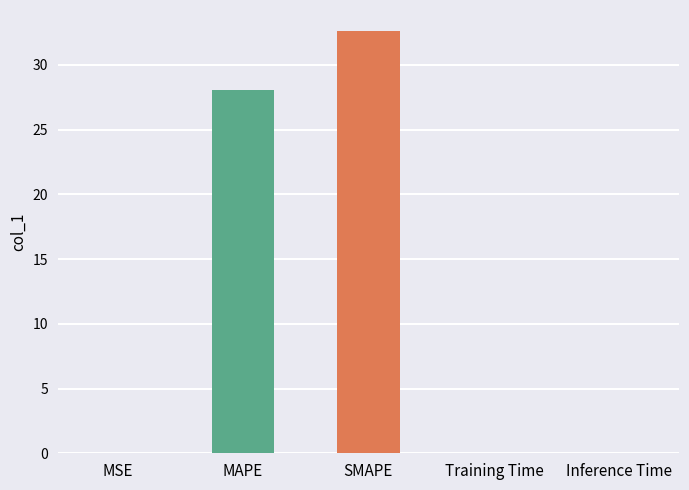

The chart shows a value of 0.0 at Training Time. True or false?

True